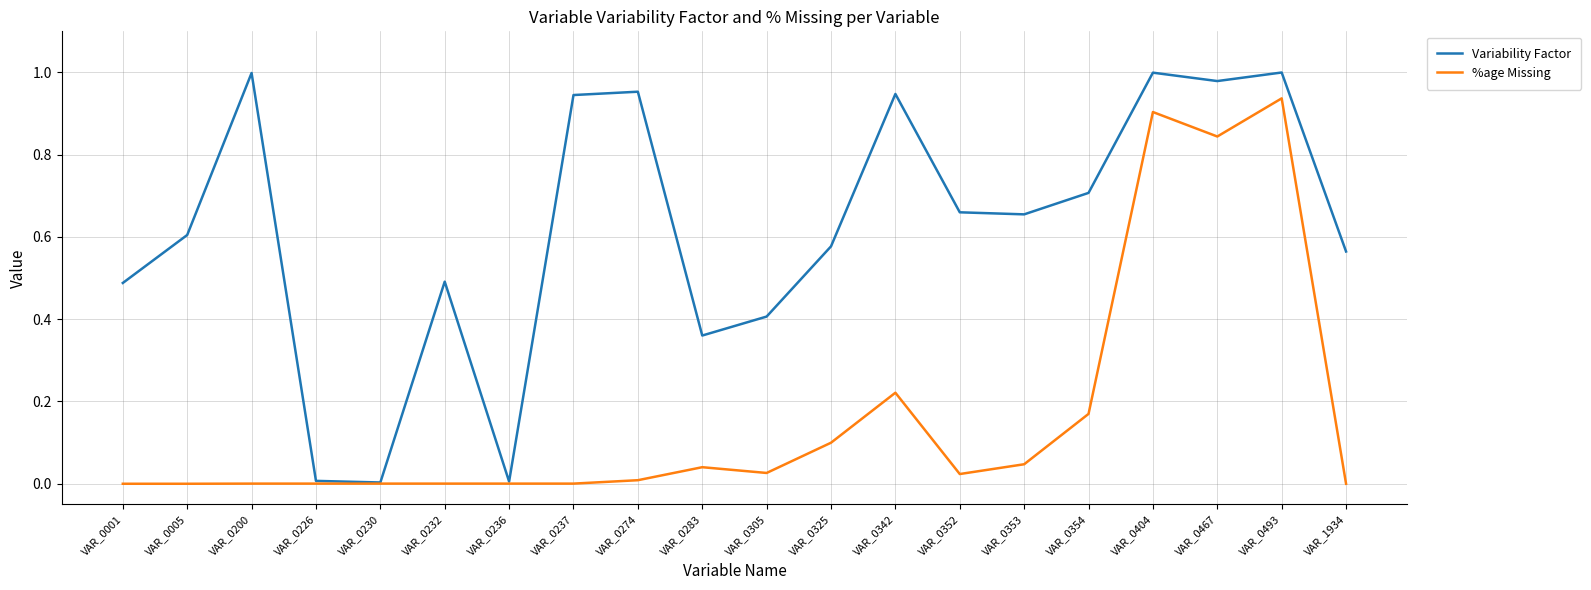

List the series in order of their peak value, lowest first.

%age Missing, Variability Factor